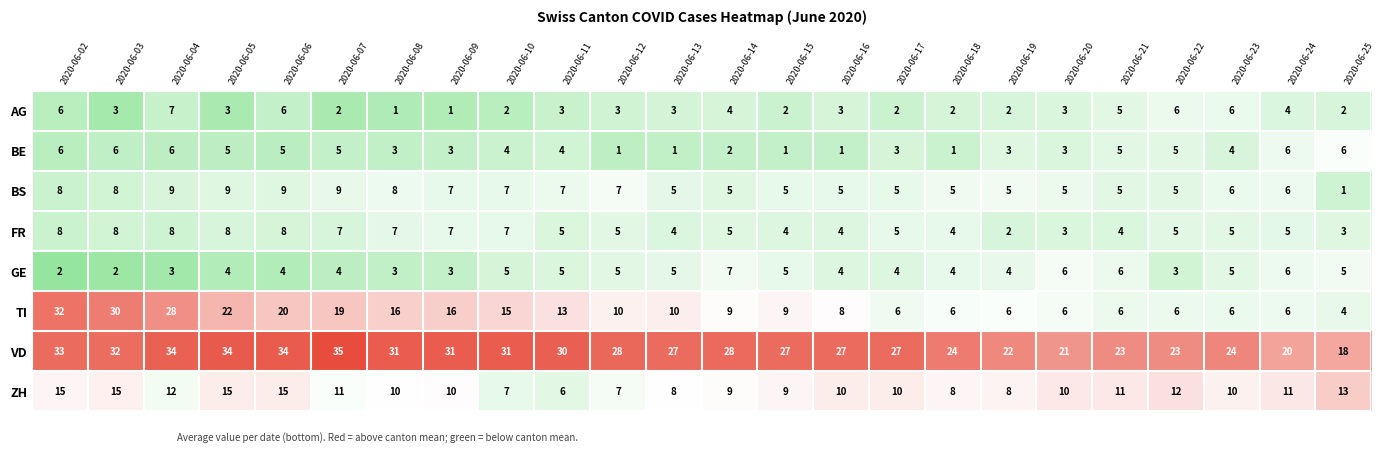

At which category is the sum across all series the highest?

2020-06-02